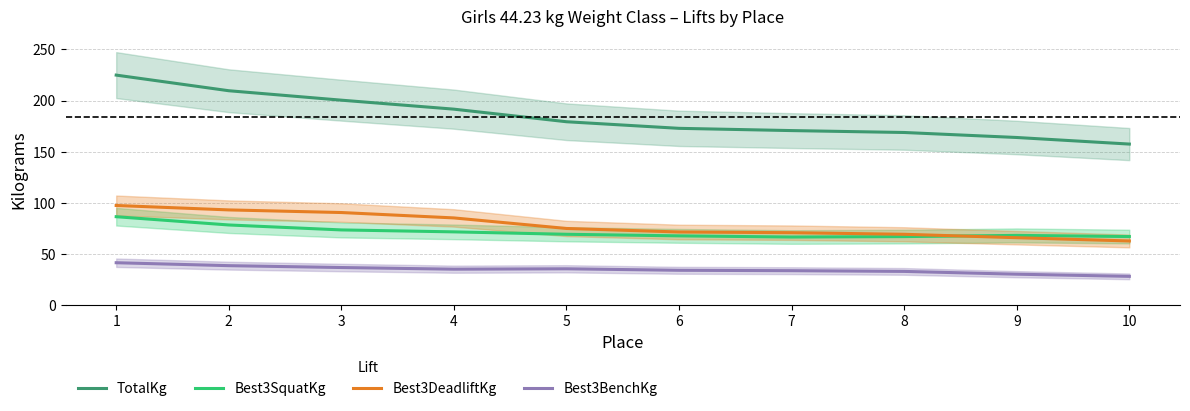

Reading left to right, extract all data points from this chart.

TotalKg: 1=224.9	2=209.6	3=200.4	4=191.6	5=179.3	6=172.8	7=170.6	8=168.8	9=163.9	10=157.4
Best3SquatKg: 1=86.3	2=78.2	3=73.4	4=71.5	5=69.1	6=67.6	7=66.4	8=66.9	9=68.0	10=66.9
Best3DeadliftKg: 1=97.3	2=93.0	3=90.4	4=85.1	5=74.8	6=71.4	7=70.7	8=69.1	9=65.8	10=62.6
Best3BenchKg: 1=41.3	2=38.4	3=36.6	4=35.0	5=35.3	6=33.9	7=33.5	8=32.8	9=30.1	10=27.9